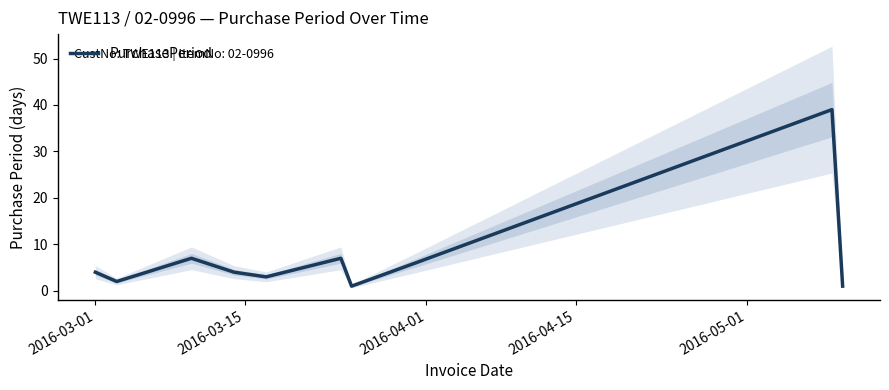

Is it true that the value at 5 is 9?

False